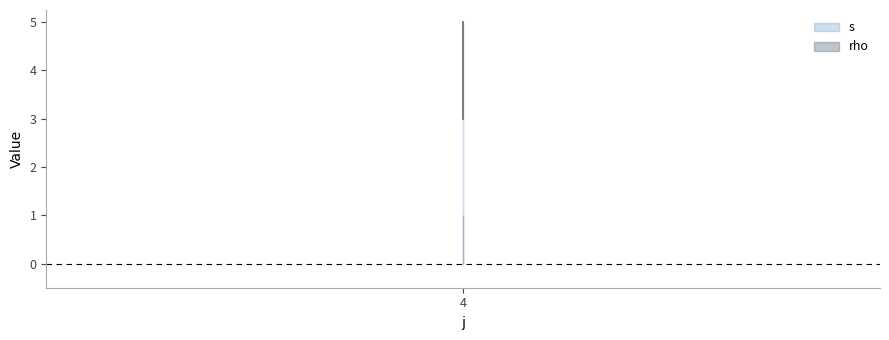

List the labels in order of value, smallest first.

4, 4, 4